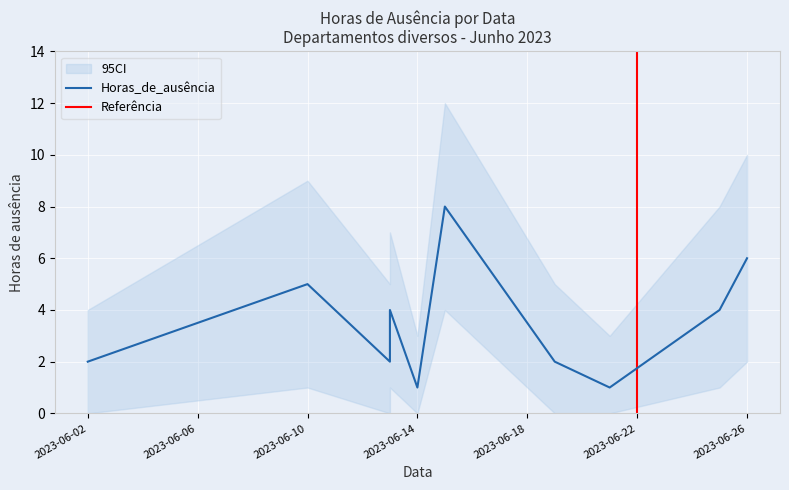

Count the Horas_de_ausência values in the range 2 to 5.

6